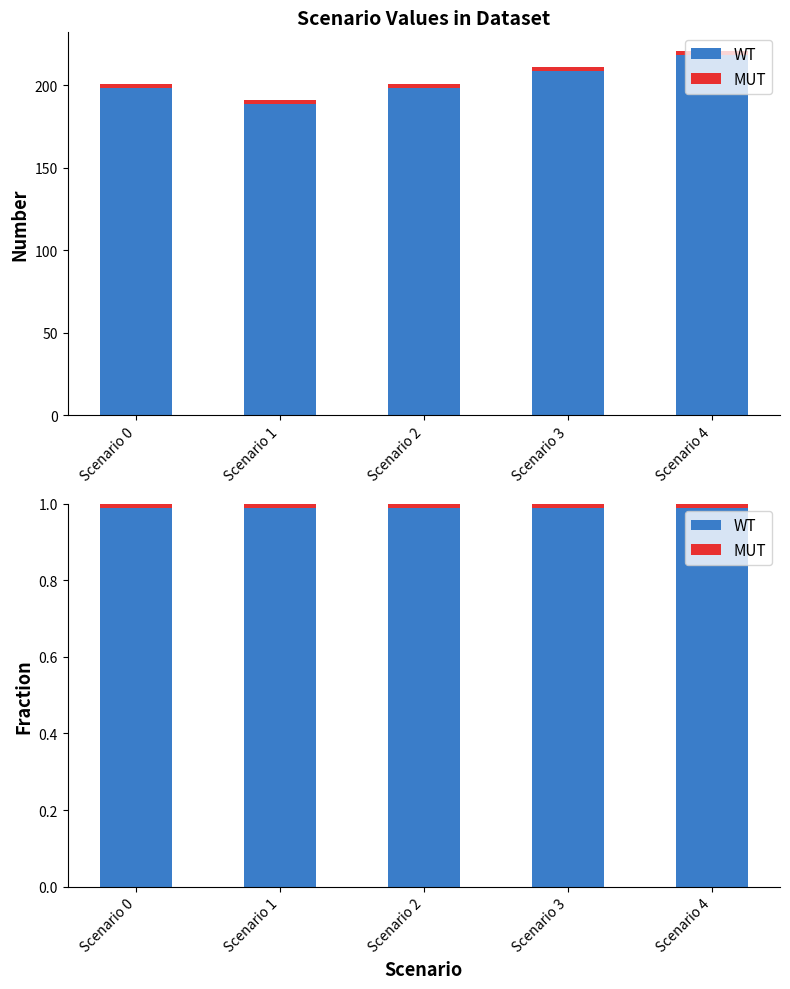

The value of WT at Scenario 0 is 0.7. True or false?

False